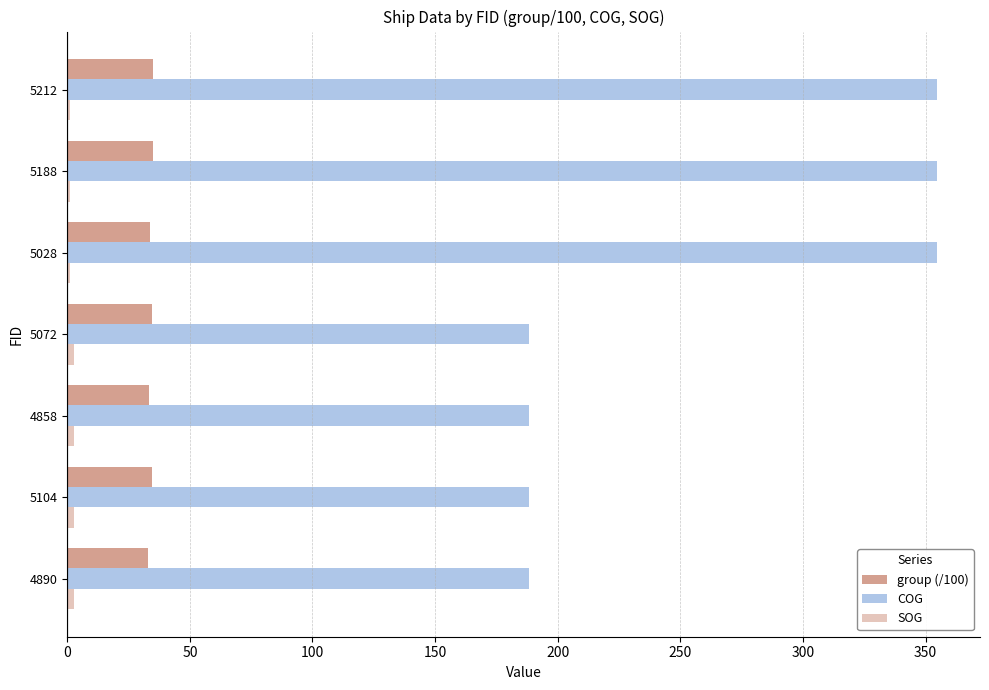

What is the sum of all group (/100) values?

238.9